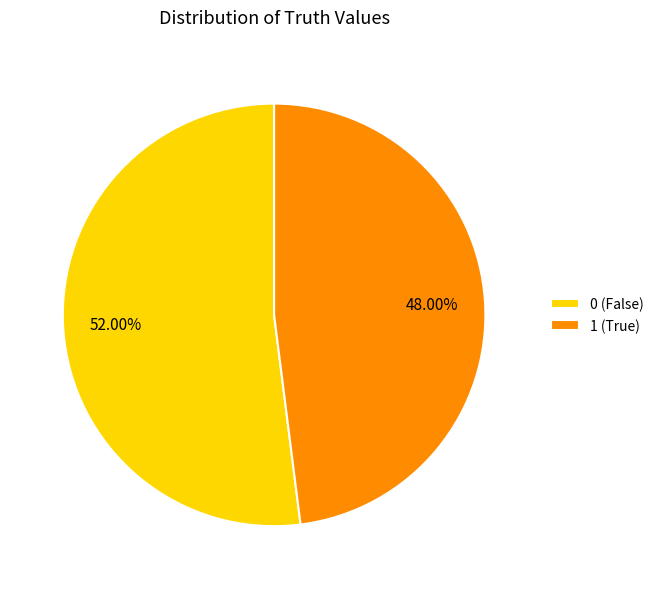

Which category accounts for the majority?

0 (False)